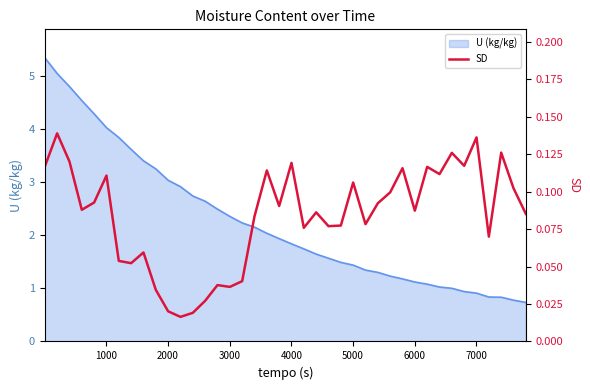

How many points are higher than both their immediate neighbors (excluding endpoints)?

13